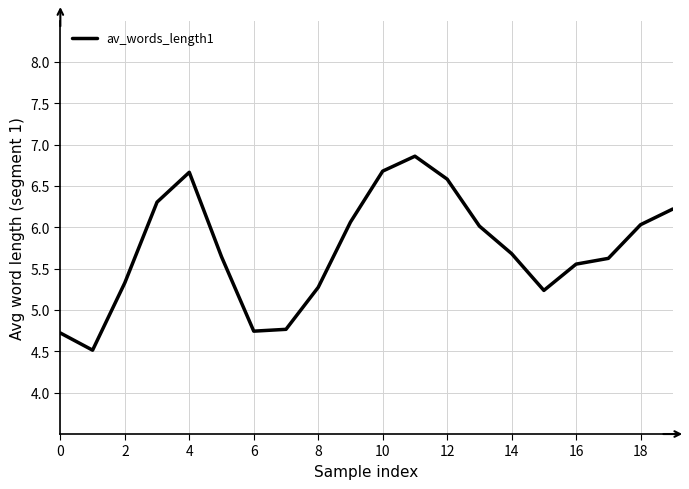

What is the difference between the maximum and minimum values?

2.3